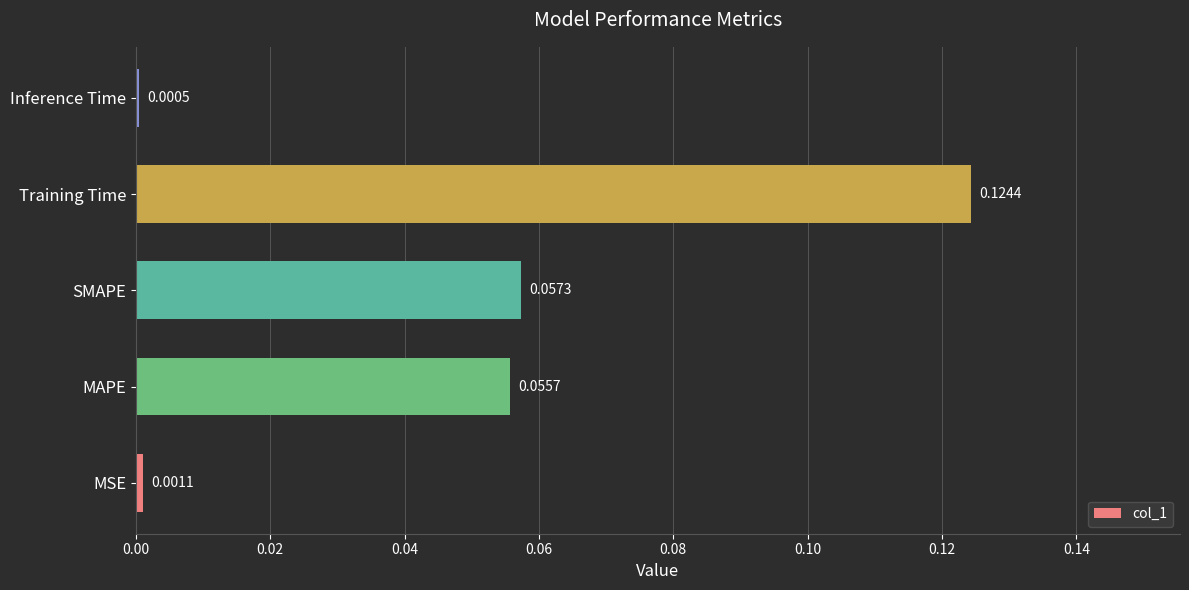

Where is the data nearest to the value 0?

Inference Time